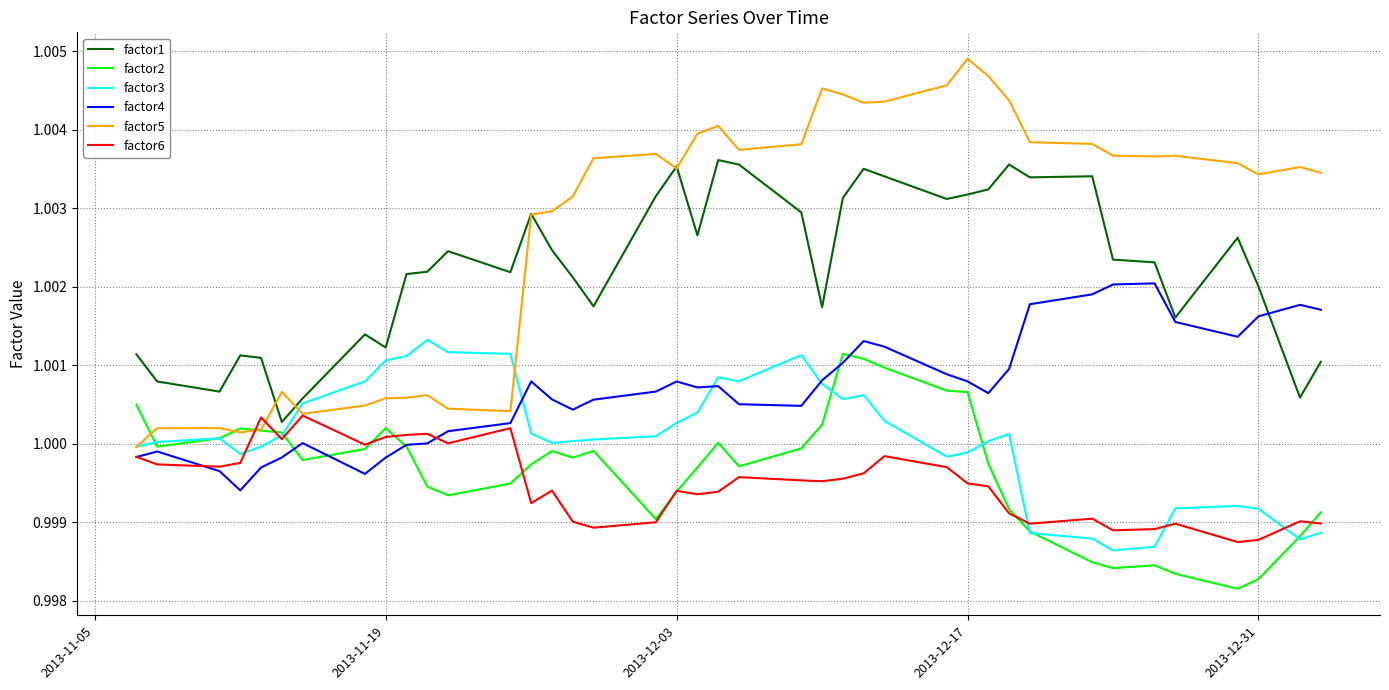

Which series has the widest spread of values?

factor5